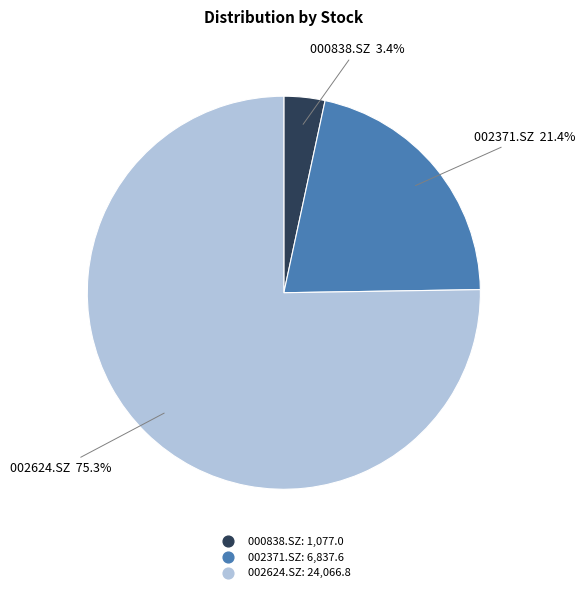

Rank the categories by value from highest to lowest.

002624.SZ, 002371.SZ, 000838.SZ